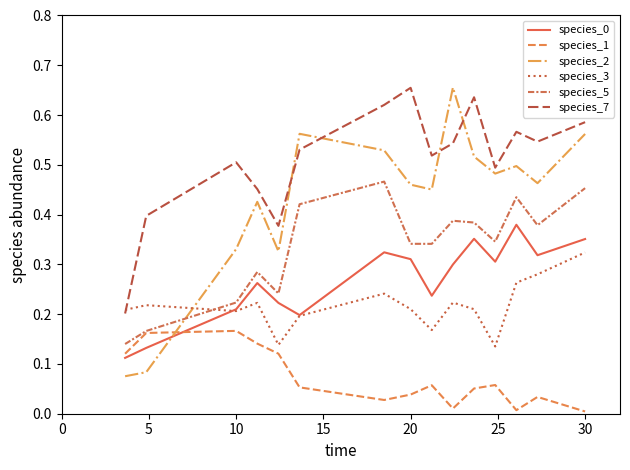

True or false: species_7 has more than 0 interior local peaks.

True